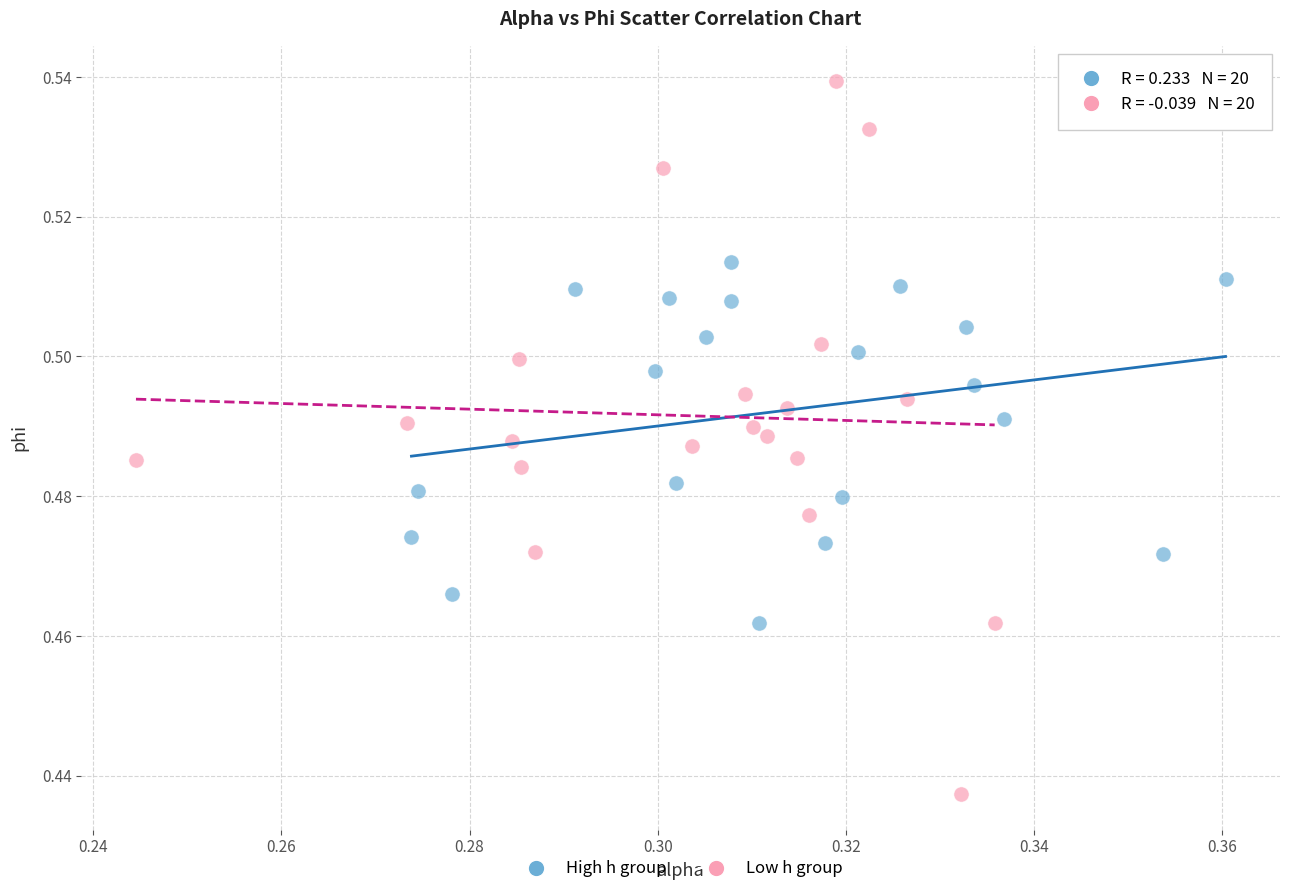

Which series contains the lowest Y value?

Low h group